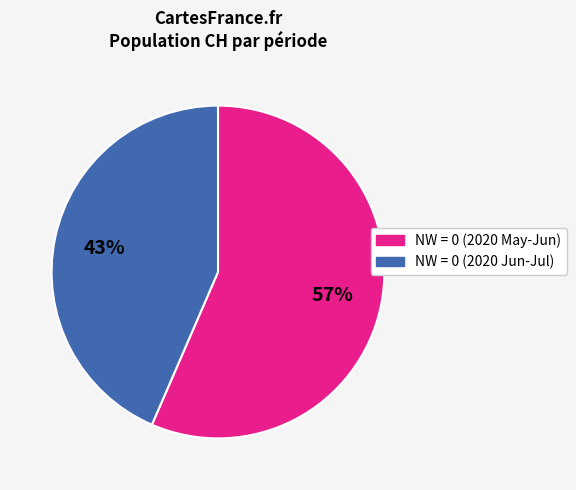

Does any single category account for the majority?

Yes